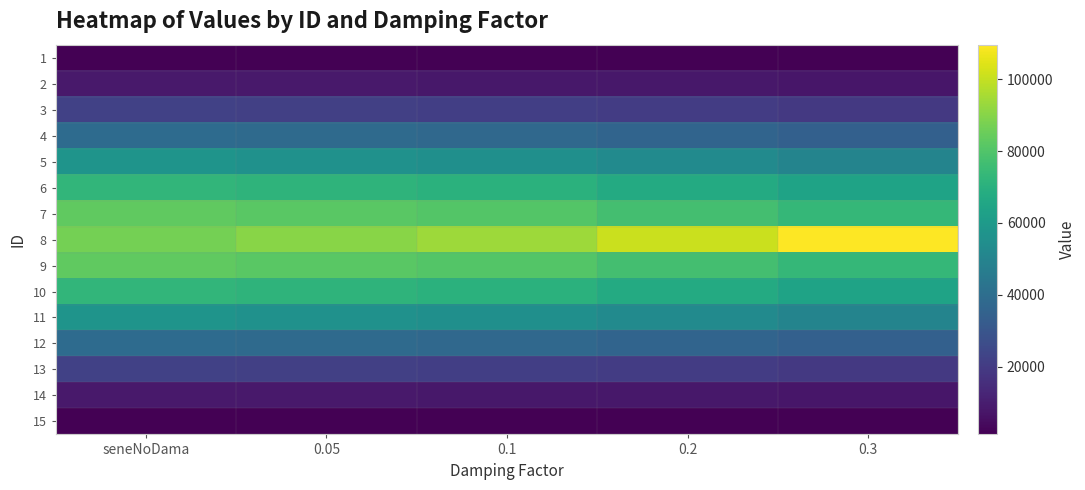

How many categories are shown in the chart?

5